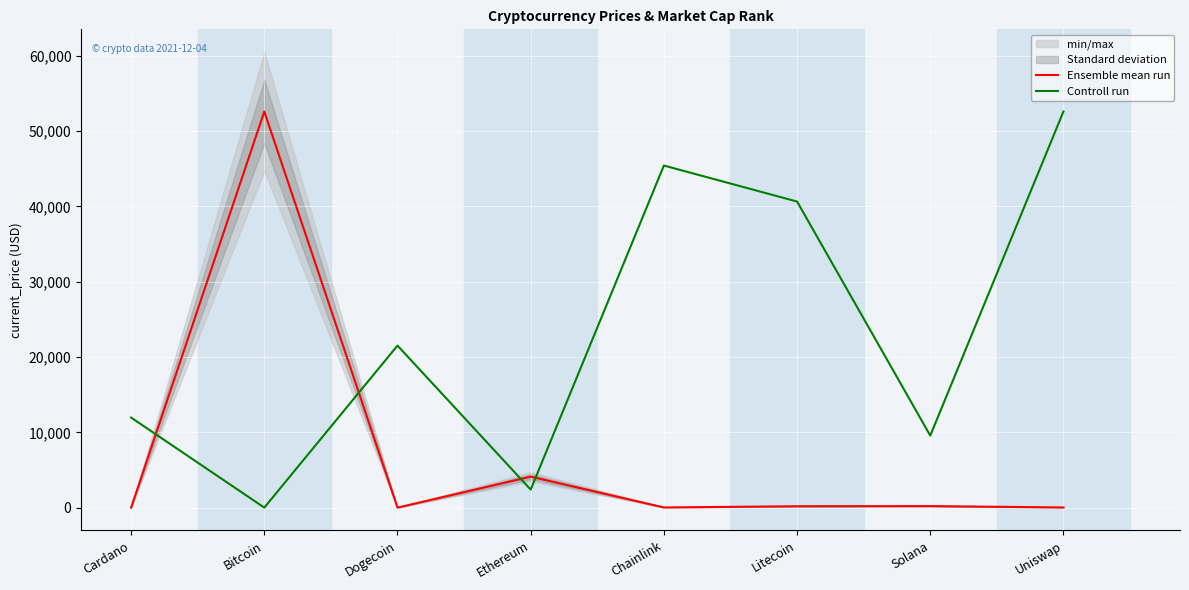

Reading left to right, extract all data points from this chart.

Ensemble mean run: Cardano=1.5	Bitcoin=52591.0	Dogecoin=0.2	Ethereum=4109.0	Chainlink=22.3	Litecoin=181.0	Solana=201.0	Uniswap=19.3
Controll run: Cardano=11952.6	Bitcoin=0.2	Dogecoin=21514.6	Ethereum=2390.7	Chainlink=45419.5	Litecoin=40638.5	Solana=9562.2	Uniswap=52591.0